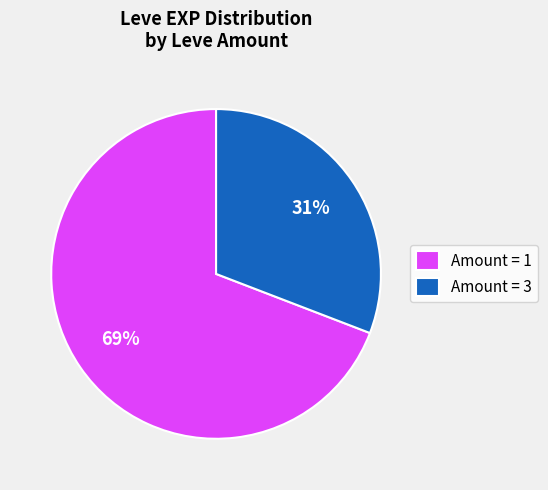

How many slices are in this pie chart?

2